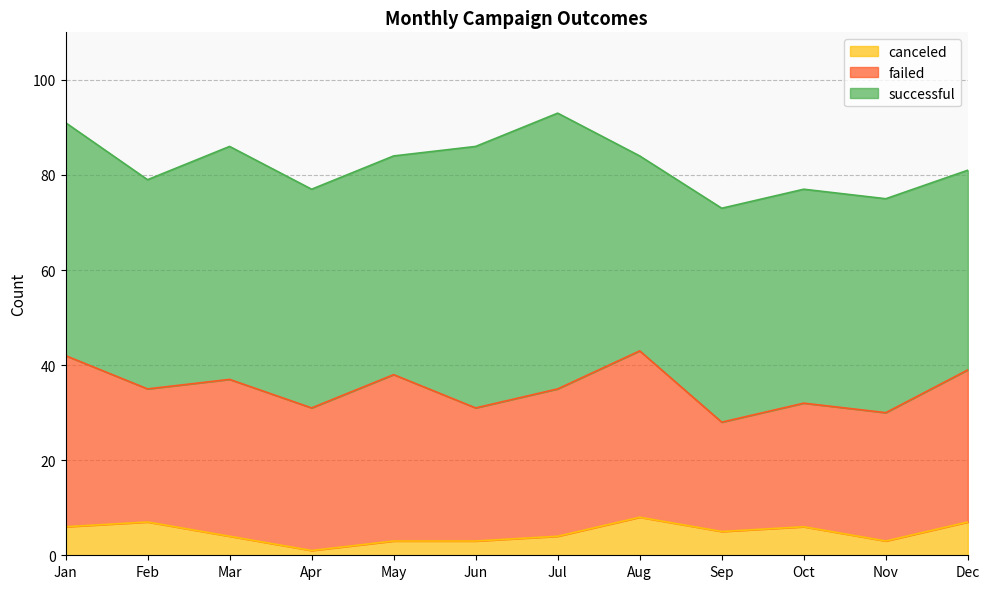

What is the smallest value displayed?

1